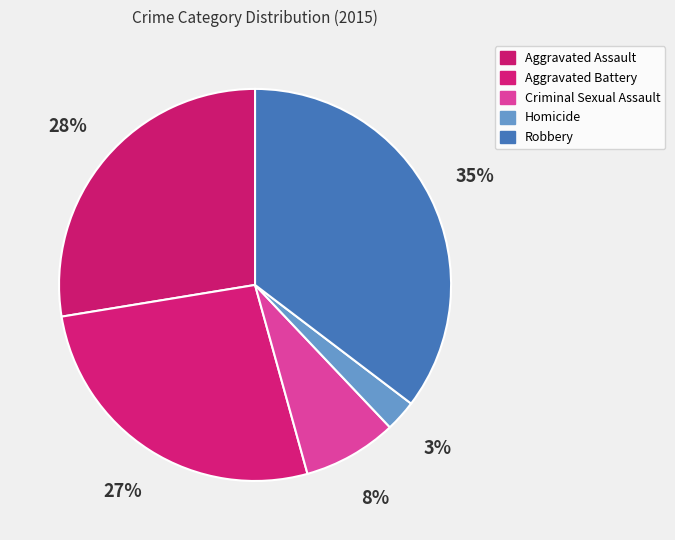

The Aggravated Battery slice represents 18% of the pie. True or false?

False